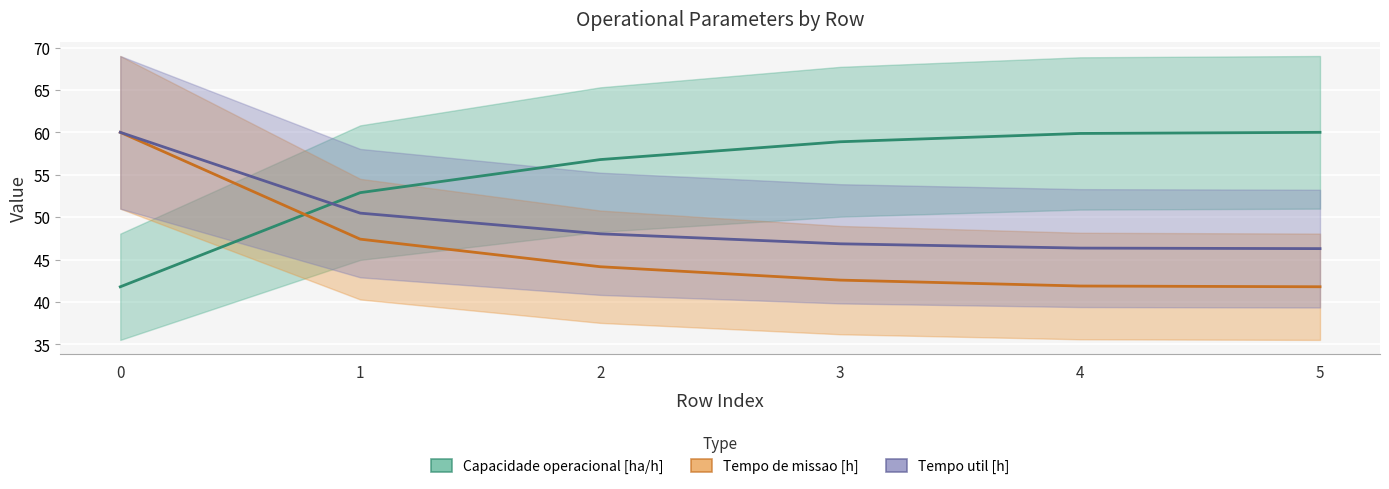

At which label is Capacidade operacional [ha/h] closest to 50?

1